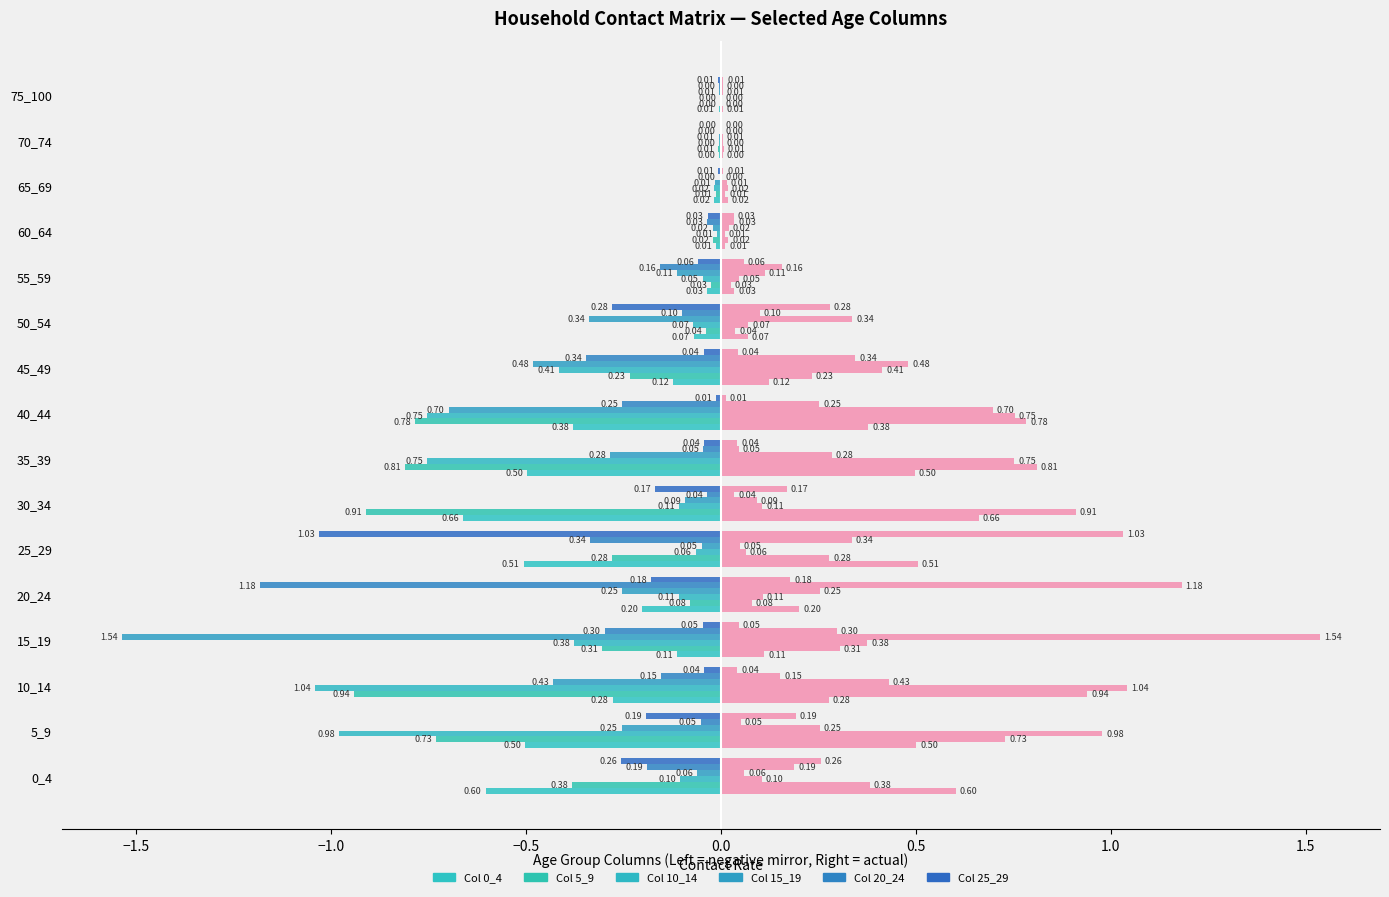

What is the value of the 0_4 bar at the 9th from the left?

-0.4